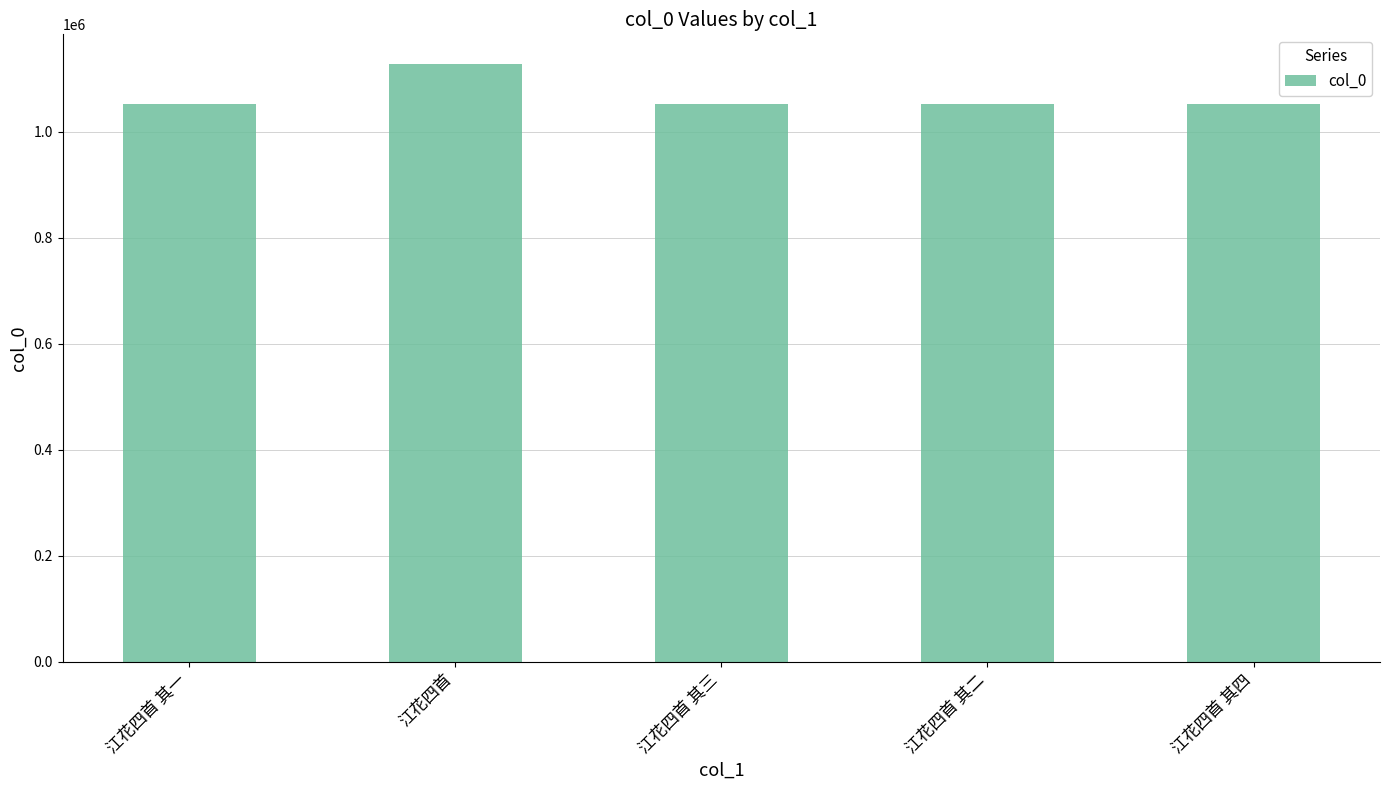

True or false: the data shows 254925 at 江花四首 其二.

False